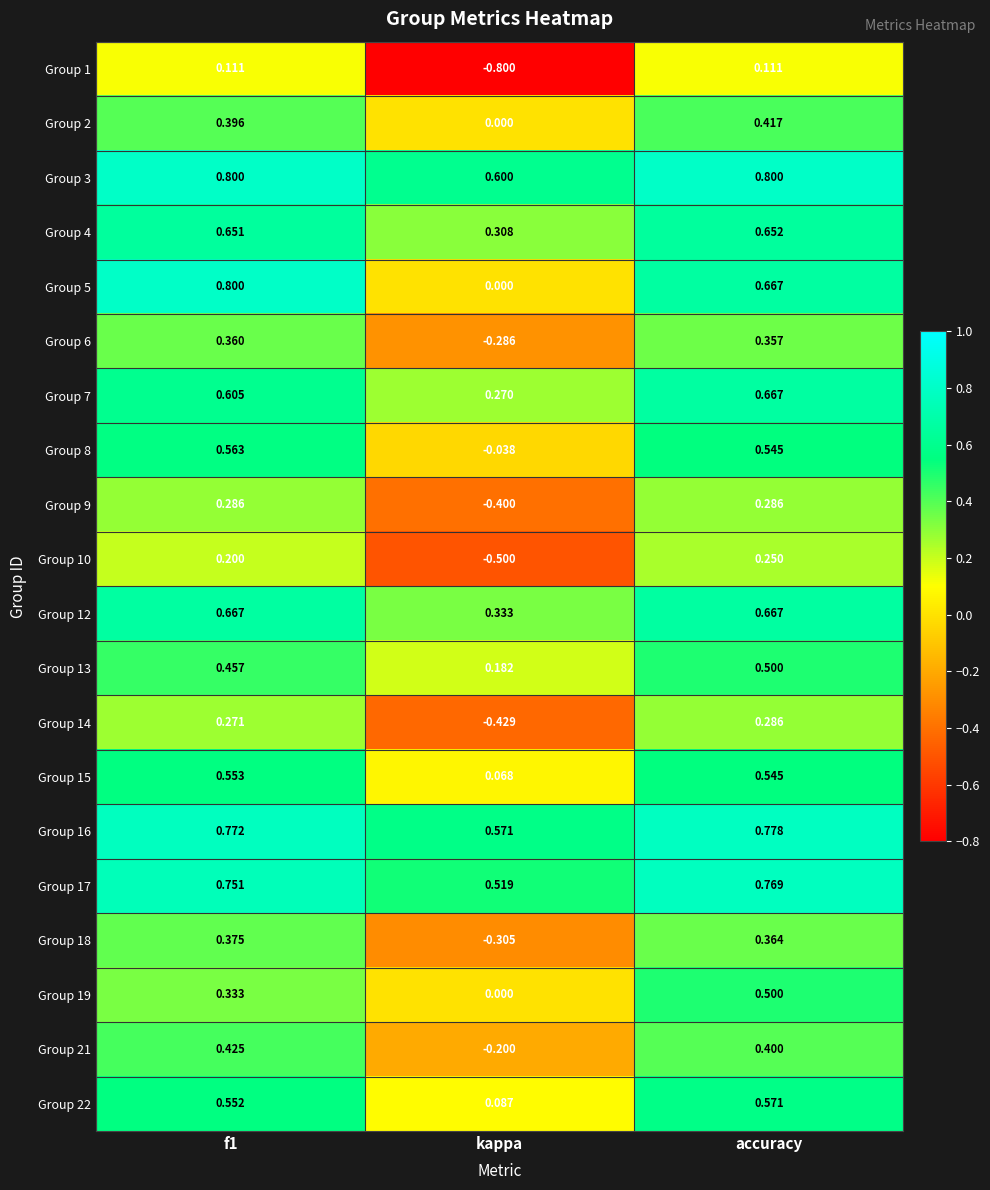

At how many categories does at least one series exceed 0?

3